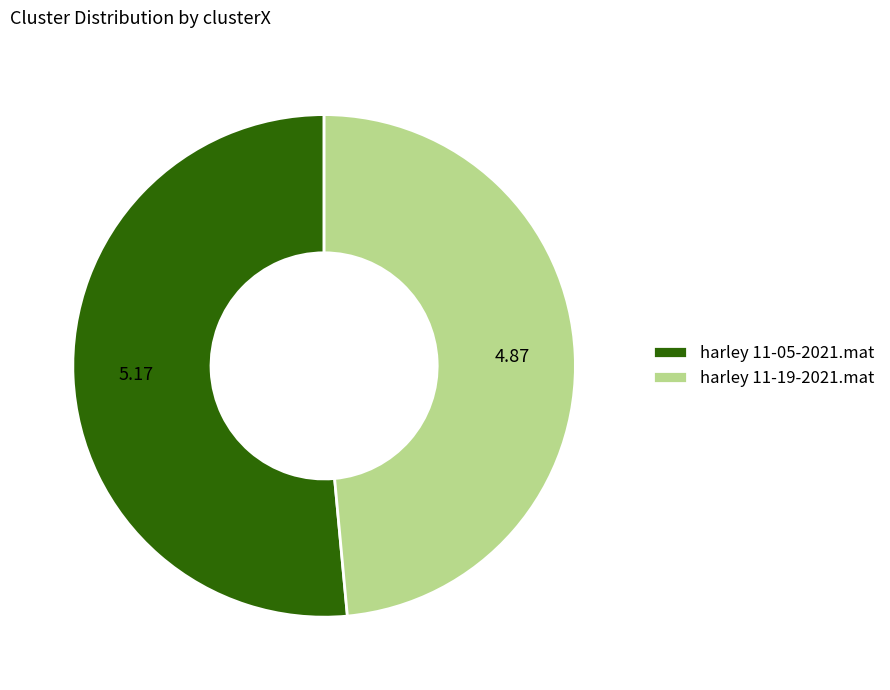

Which category has the smallest portion of the pie?

harley 11-19-2021.mat